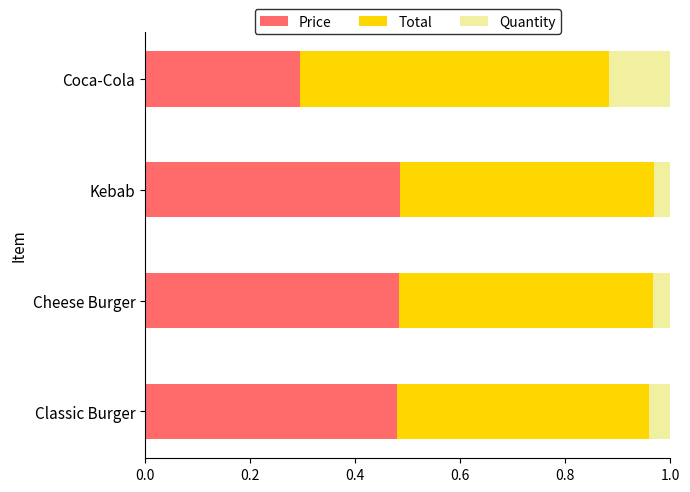

What is the sum of all Price values?

1.7